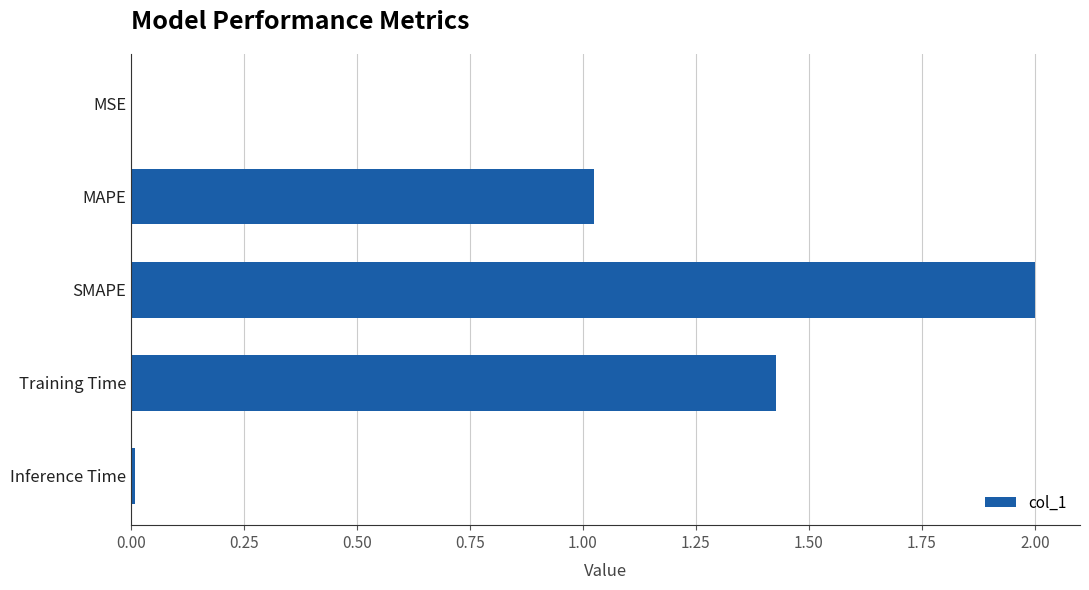

True or false: the data shows 2.0 at SMAPE.

True